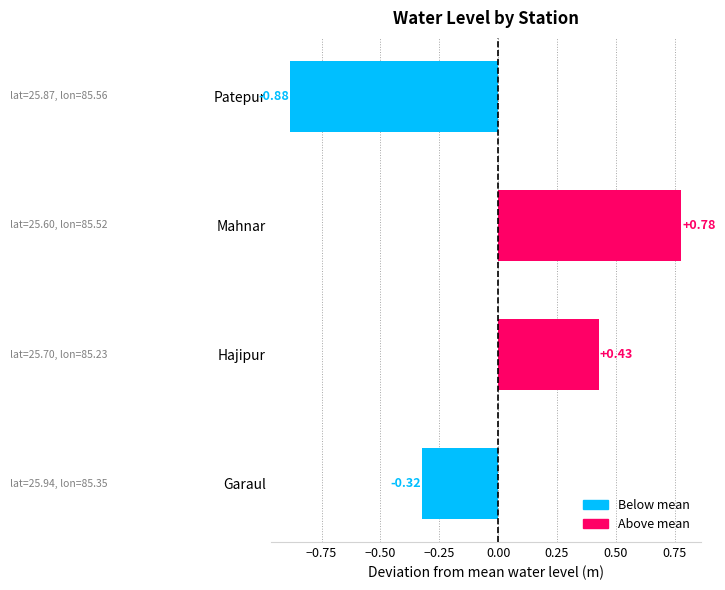

What is the sum of the values at Garaul and Patepur?

-1.2